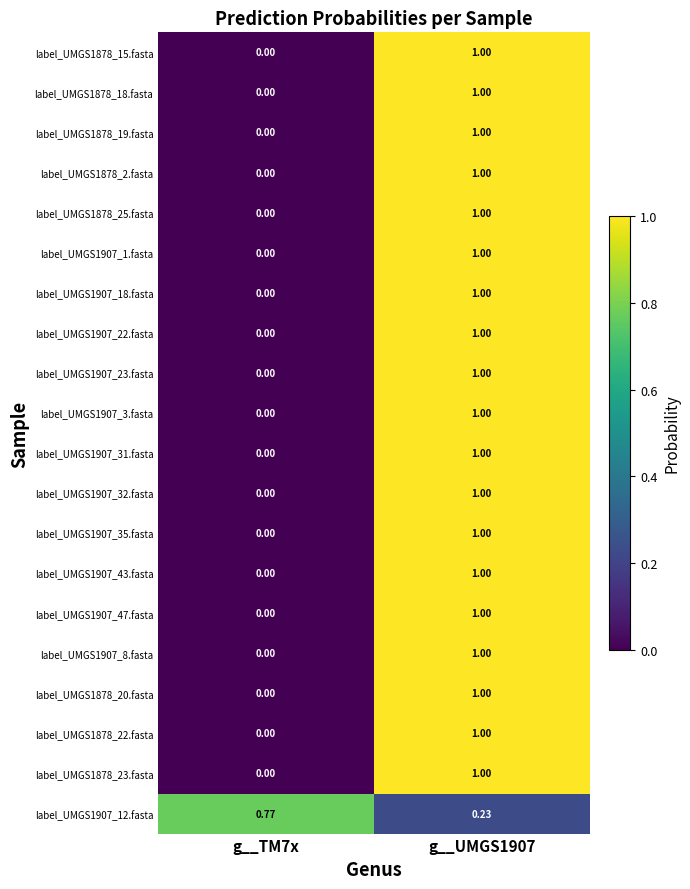

Reading right to left, list all the values displayed in this chart.

label_UMGS1878_15.fasta: g__UMGS1907=1.0	g__TM7x=0.0
label_UMGS1878_18.fasta: g__UMGS1907=1.0	g__TM7x=0.0
label_UMGS1878_19.fasta: g__UMGS1907=1.0	g__TM7x=0.0
label_UMGS1878_2.fasta: g__UMGS1907=1.0	g__TM7x=0.0
label_UMGS1878_25.fasta: g__UMGS1907=1.0	g__TM7x=0.0
label_UMGS1907_1.fasta: g__UMGS1907=1.0	g__TM7x=0.0
label_UMGS1907_18.fasta: g__UMGS1907=1.0	g__TM7x=0.0
label_UMGS1907_22.fasta: g__UMGS1907=1.0	g__TM7x=0.0
label_UMGS1907_23.fasta: g__UMGS1907=1.0	g__TM7x=0.0
label_UMGS1907_3.fasta: g__UMGS1907=1.0	g__TM7x=0.0
label_UMGS1907_31.fasta: g__UMGS1907=1.0	g__TM7x=0.0
label_UMGS1907_32.fasta: g__UMGS1907=1.0	g__TM7x=0.0
label_UMGS1907_35.fasta: g__UMGS1907=1.0	g__TM7x=0.0
label_UMGS1907_43.fasta: g__UMGS1907=1.0	g__TM7x=0.0
label_UMGS1907_47.fasta: g__UMGS1907=1.0	g__TM7x=0.0
label_UMGS1907_8.fasta: g__UMGS1907=1.0	g__TM7x=0.0
label_UMGS1878_20.fasta: g__UMGS1907=1.0	g__TM7x=0.0
label_UMGS1878_22.fasta: g__UMGS1907=1.0	g__TM7x=0.0
label_UMGS1878_23.fasta: g__UMGS1907=1.0	g__TM7x=0.0
label_UMGS1907_12.fasta: g__UMGS1907=0.2	g__TM7x=0.8